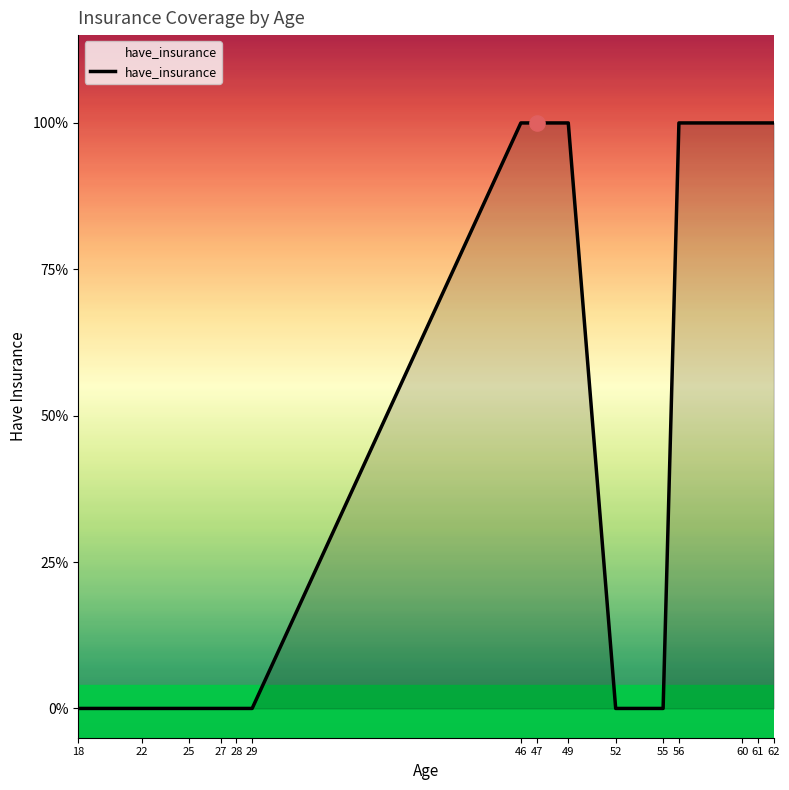

Which has a higher value, 22 or 55?

22